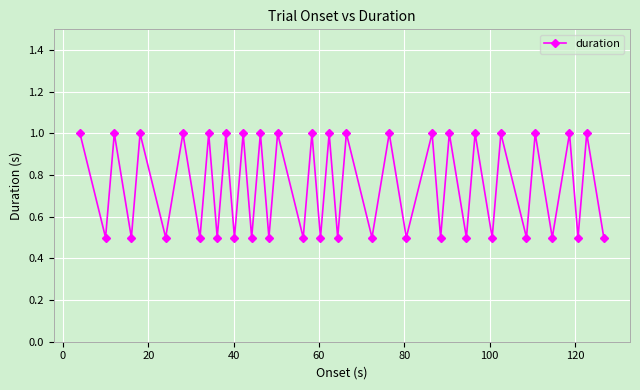

What is the maximum value shown in the chart?

1.0